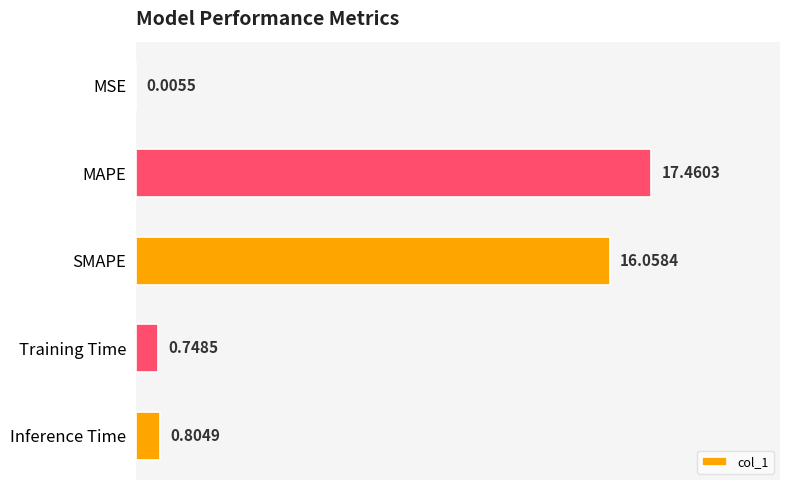

At which category does the chart reach its peak across all series?

MAPE